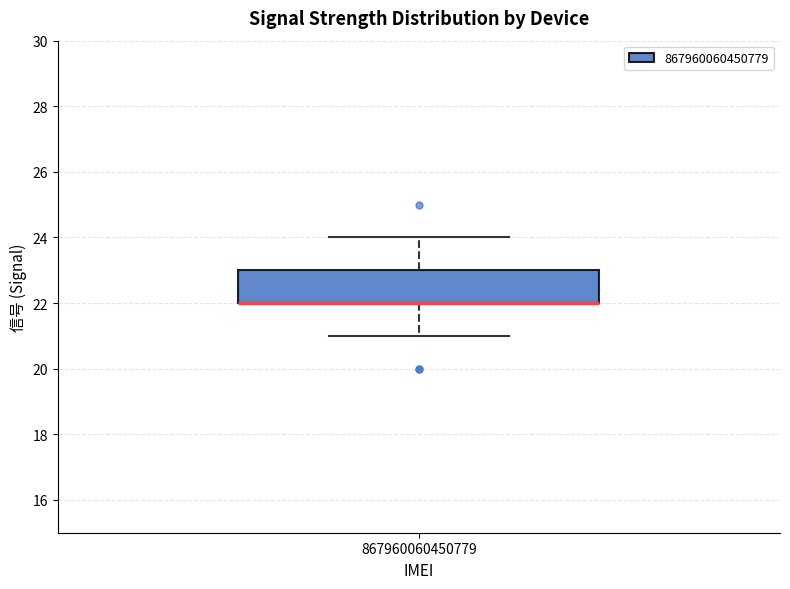

Read this box plot against the y-axis: the position of the median line, the range covered by the box, and the ends of both whiskers. The values are not printed on the chart, so give them approximately, as read against the axis.

median 22 (drawn on the box's lower edge), box 22 to 23, whiskers 21 to 24